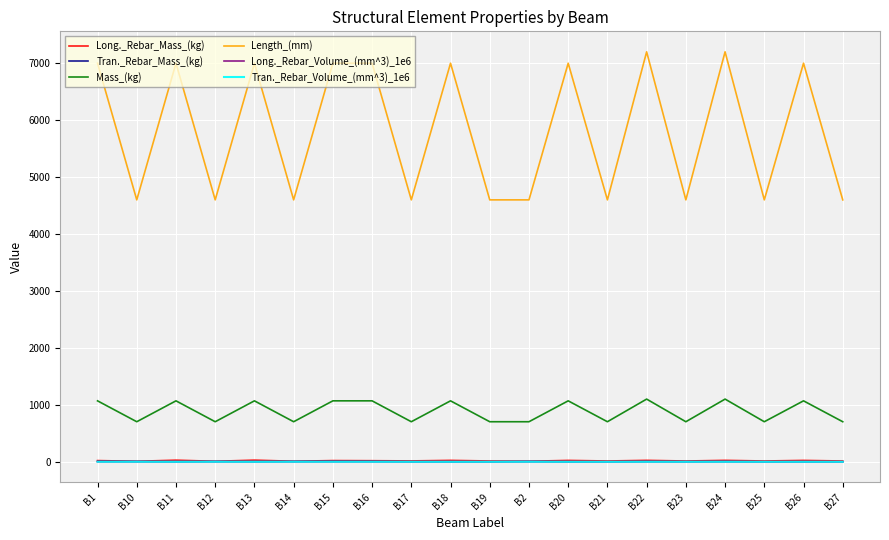

Is the value of Long._Rebar_Mass_(kg) at B1 greater than the value of Length_(mm) at B27?

No